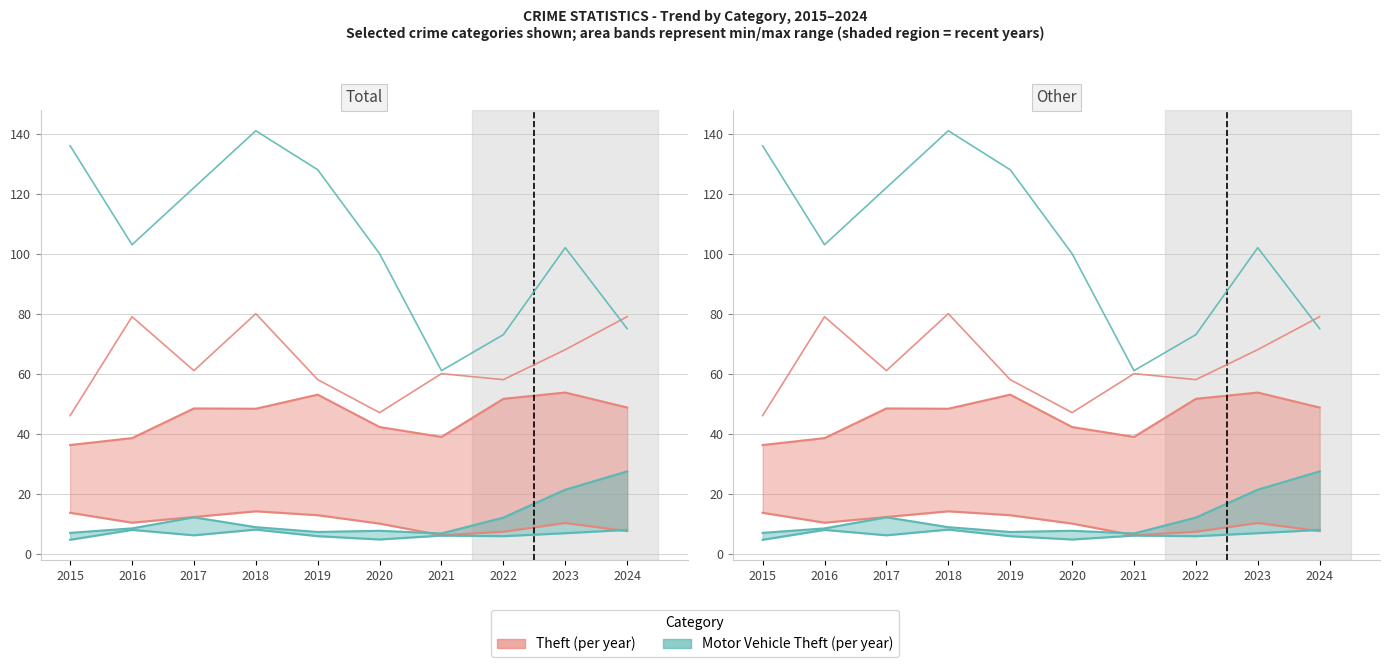

What is the difference between the highest and lowest values at 2023?

34